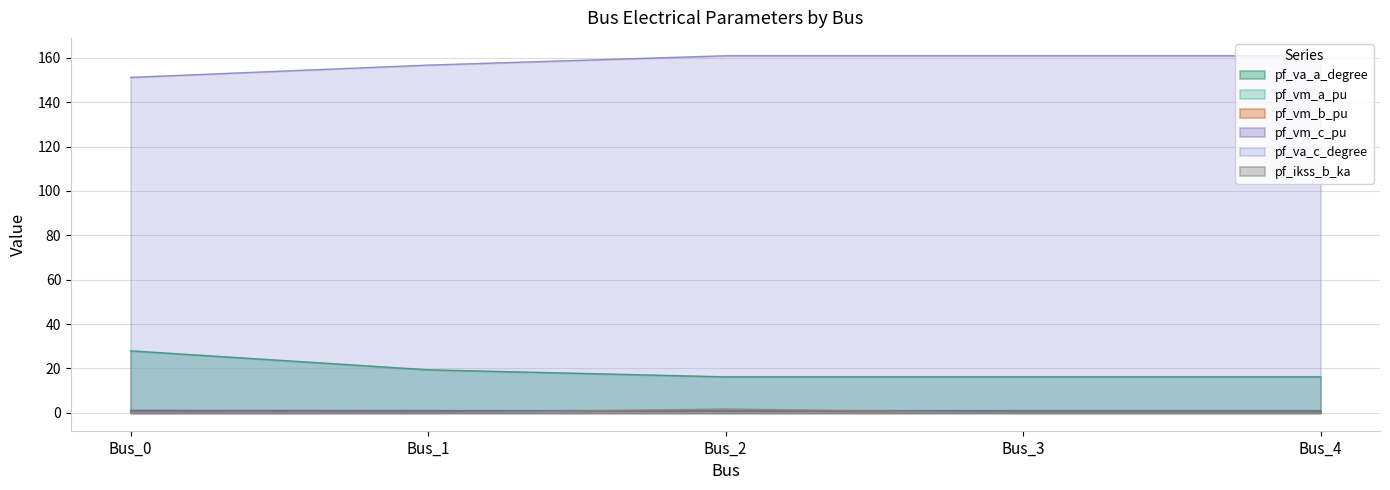

How many series are shown in this chart?

6